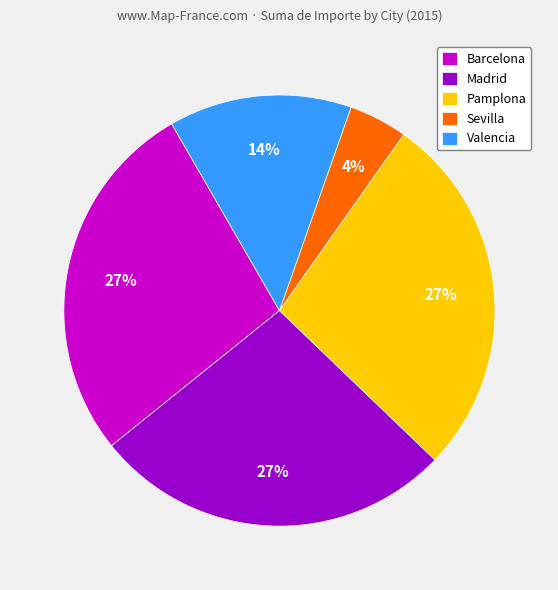

The Barcelona slice represents 27% of the pie. True or false?

True